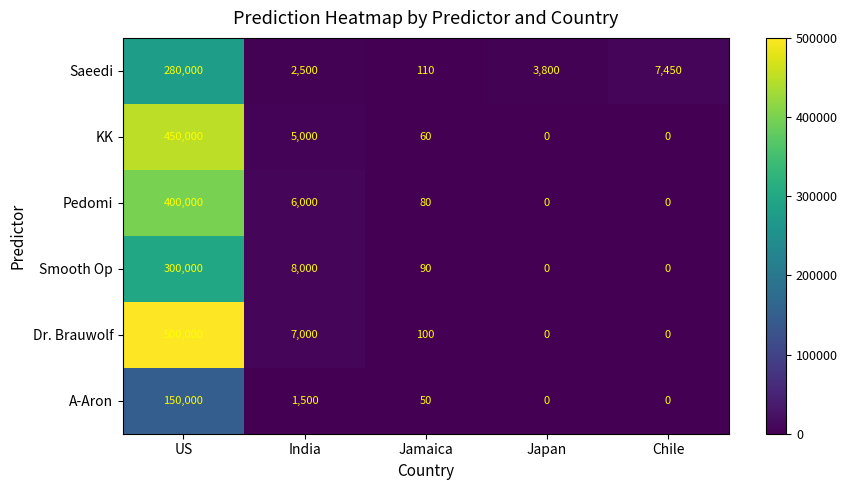

At which label does KK first exceed 60?

US